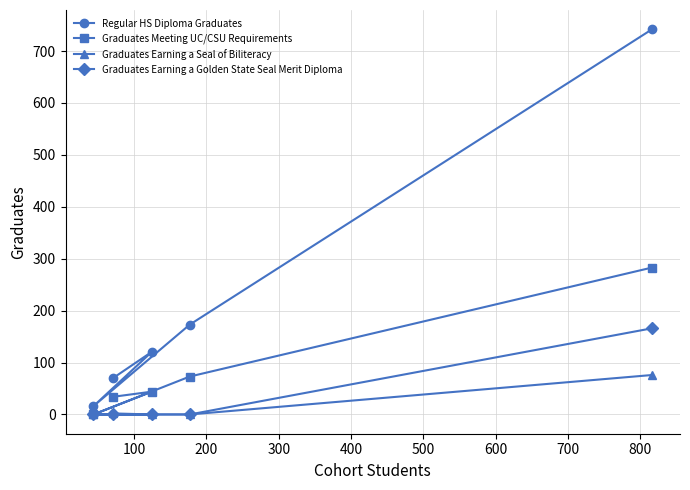

Which series has the largest range (max minus min)?

Regular HS Diploma Graduates